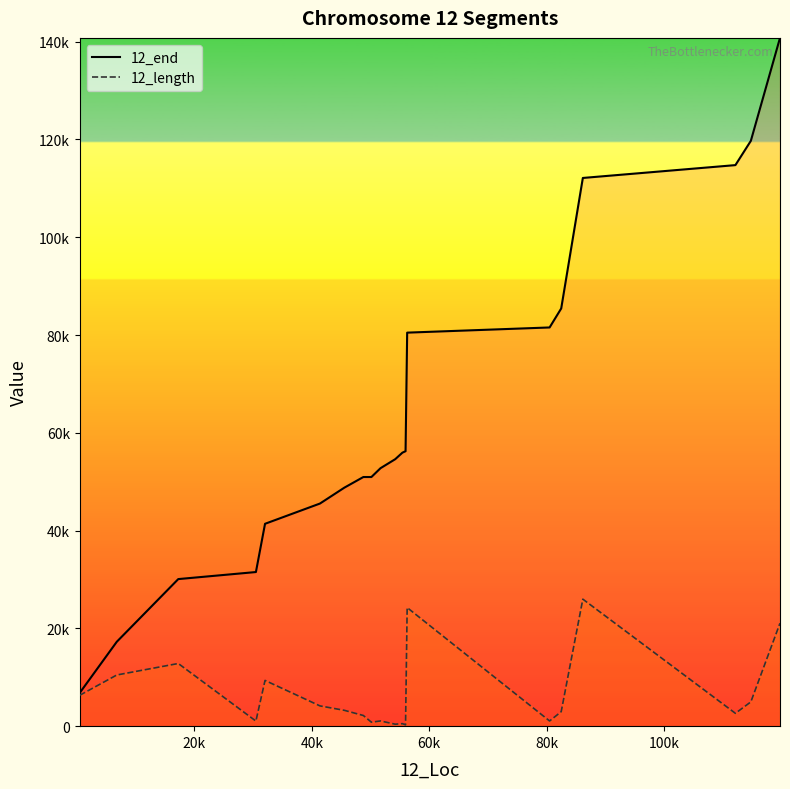

What are all the series names shown in the legend?

12_end, 12_length